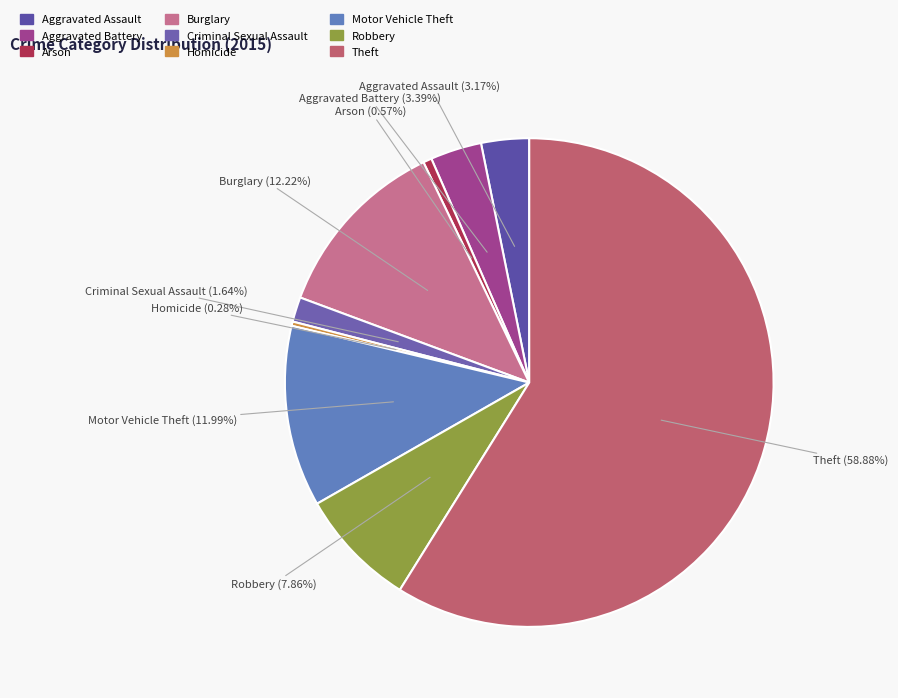

Count the number of slices in the pie.

9